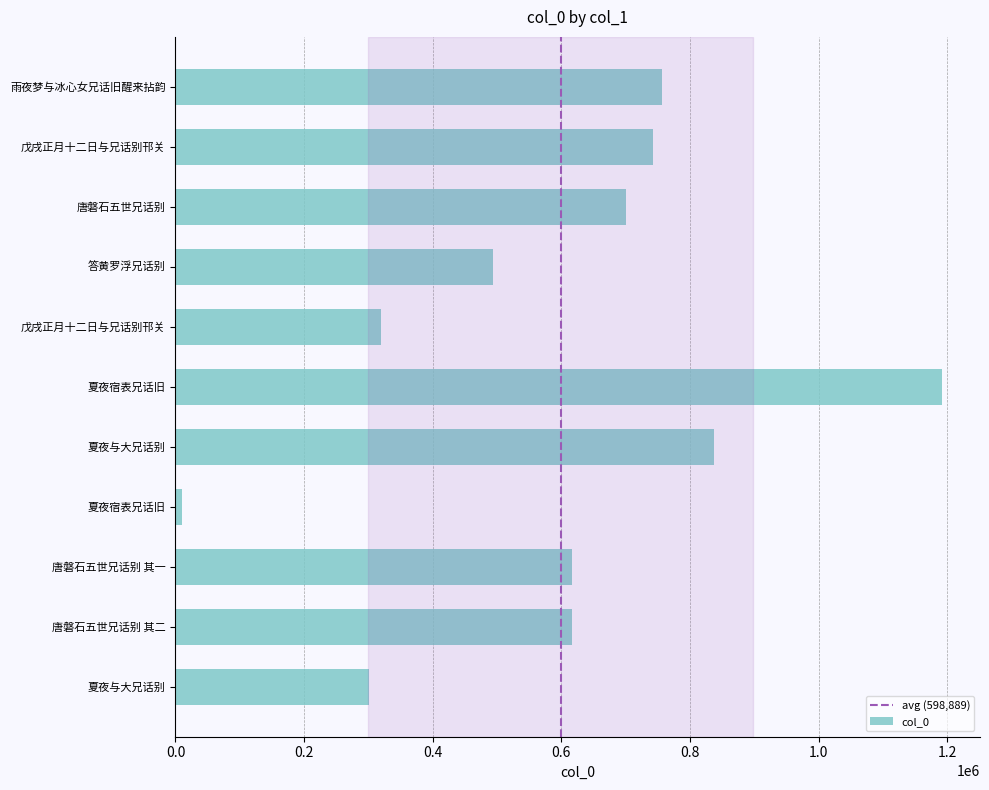

What is the average value?

598889